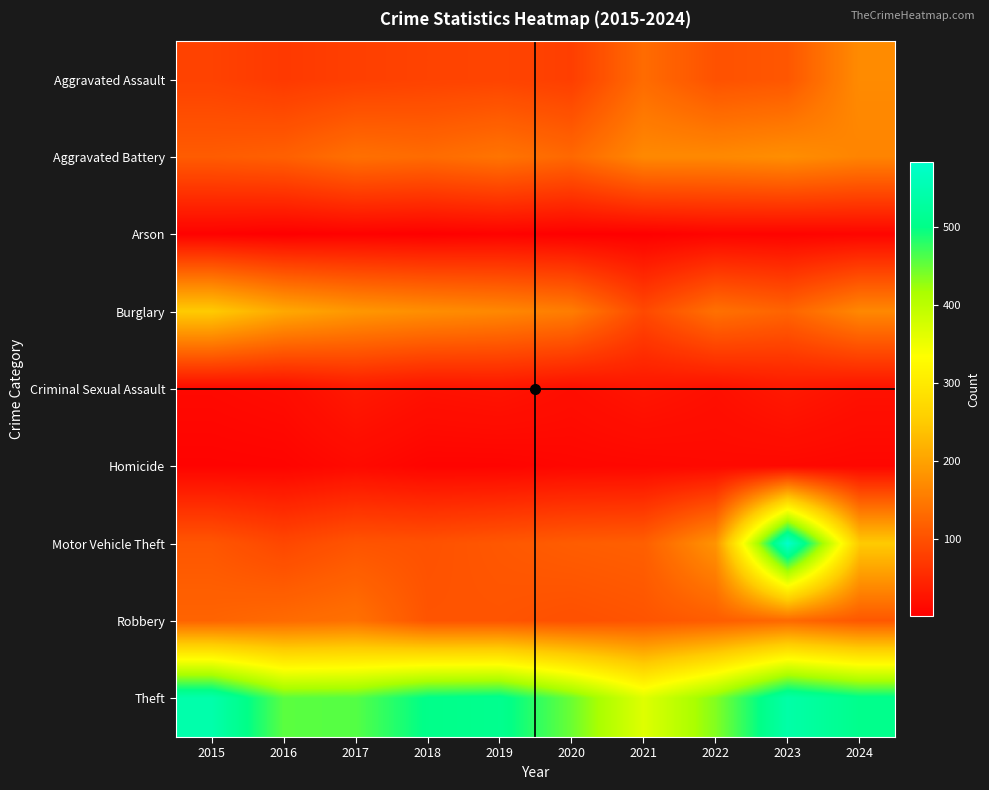

List the series in order of their peak value, lowest first.

Arson, Homicide, Criminal Sexual Assault, Robbery, Aggravated Assault, Aggravated Battery, Burglary, Theft, Motor Vehicle Theft